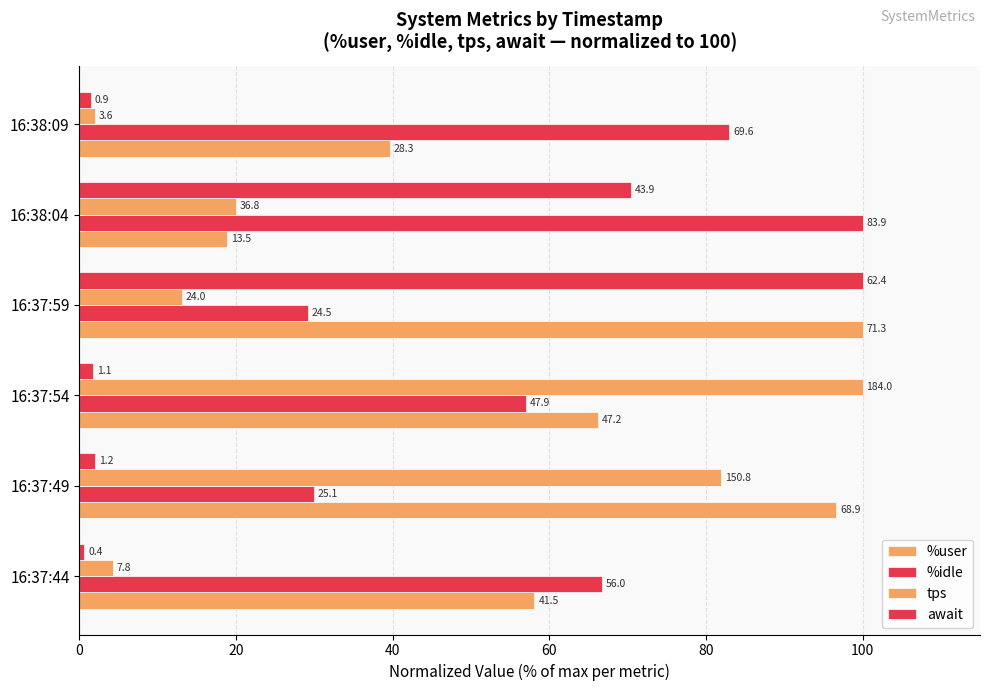

Are the bars horizontal?

Yes